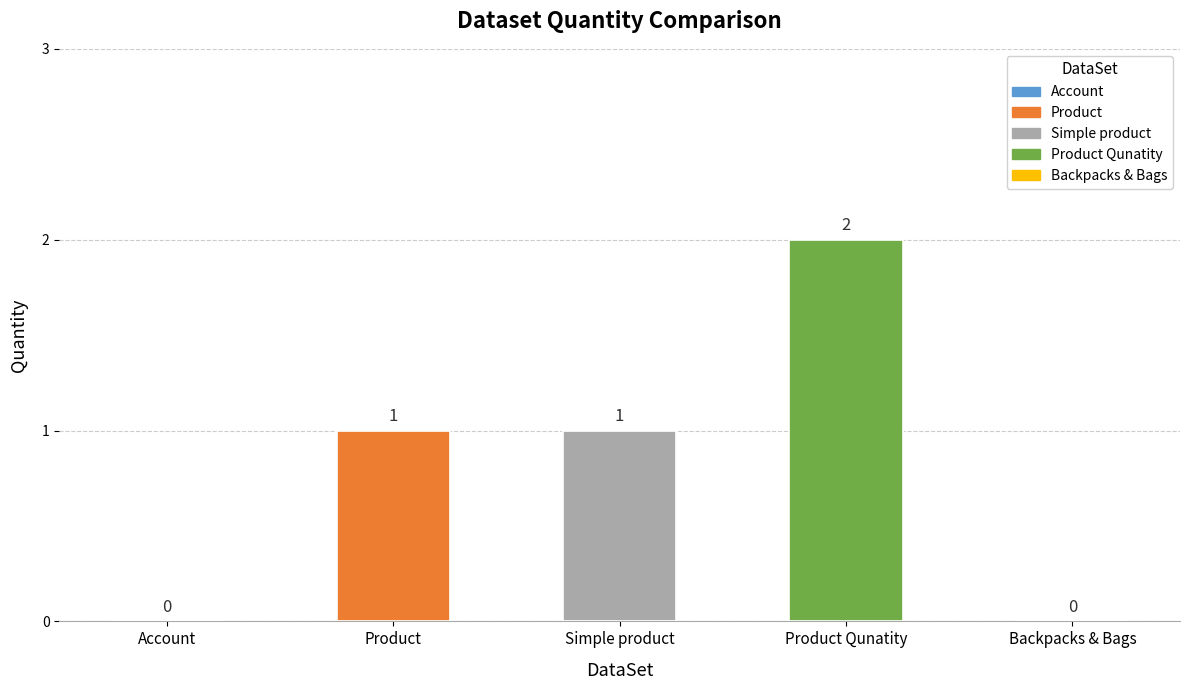

What is the greatest value displayed?

2